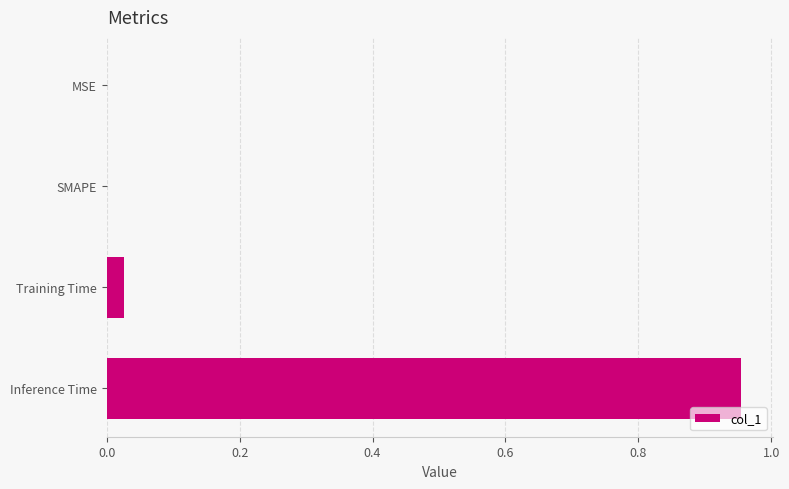

At which category does the chart reach its peak across all series?

Inference Time